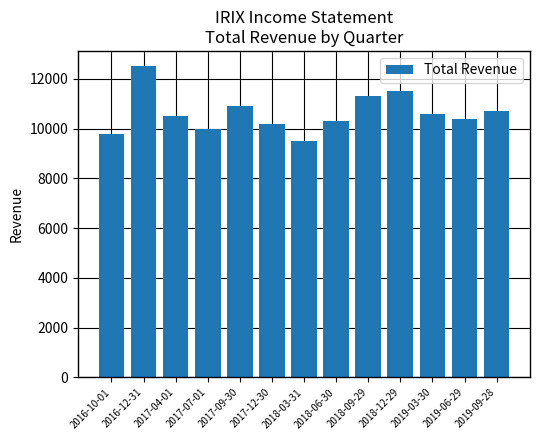

The value at 2016-12-31 is 7464. True or false?

False